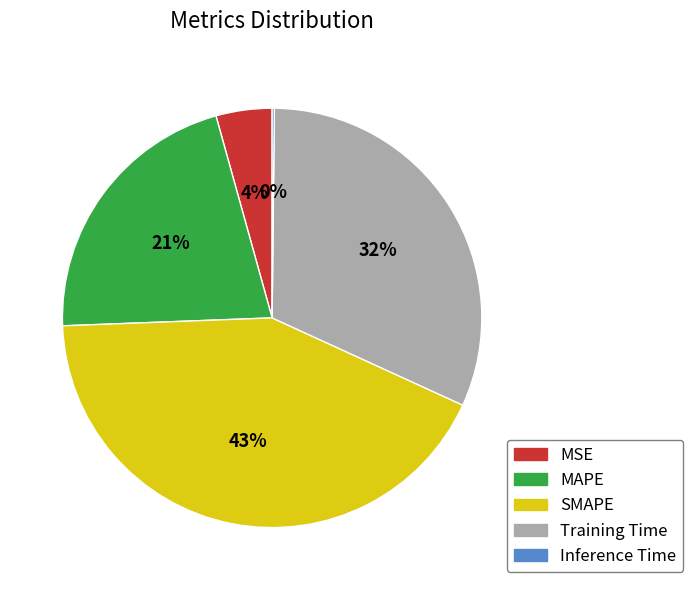

Between MAPE and MSE, which is larger?

MAPE